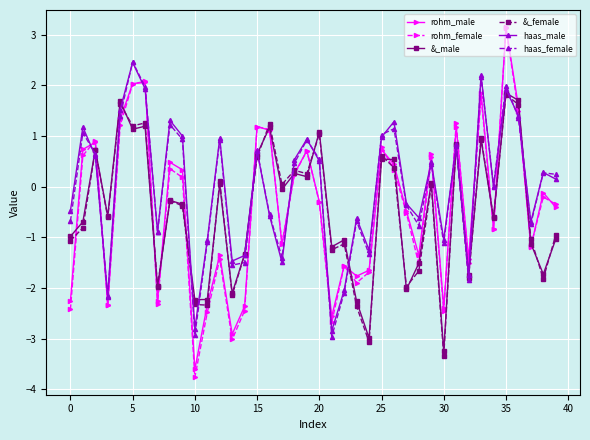

How many interior local valleys does the haas_female series have?

12